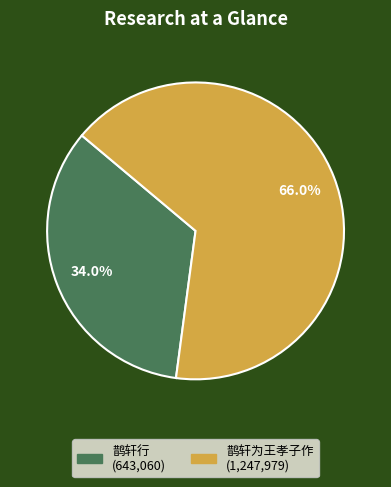

To the nearest percent, what is the combined percentage of 鹊轩行 and 鹊轩为王孝子作?

100%